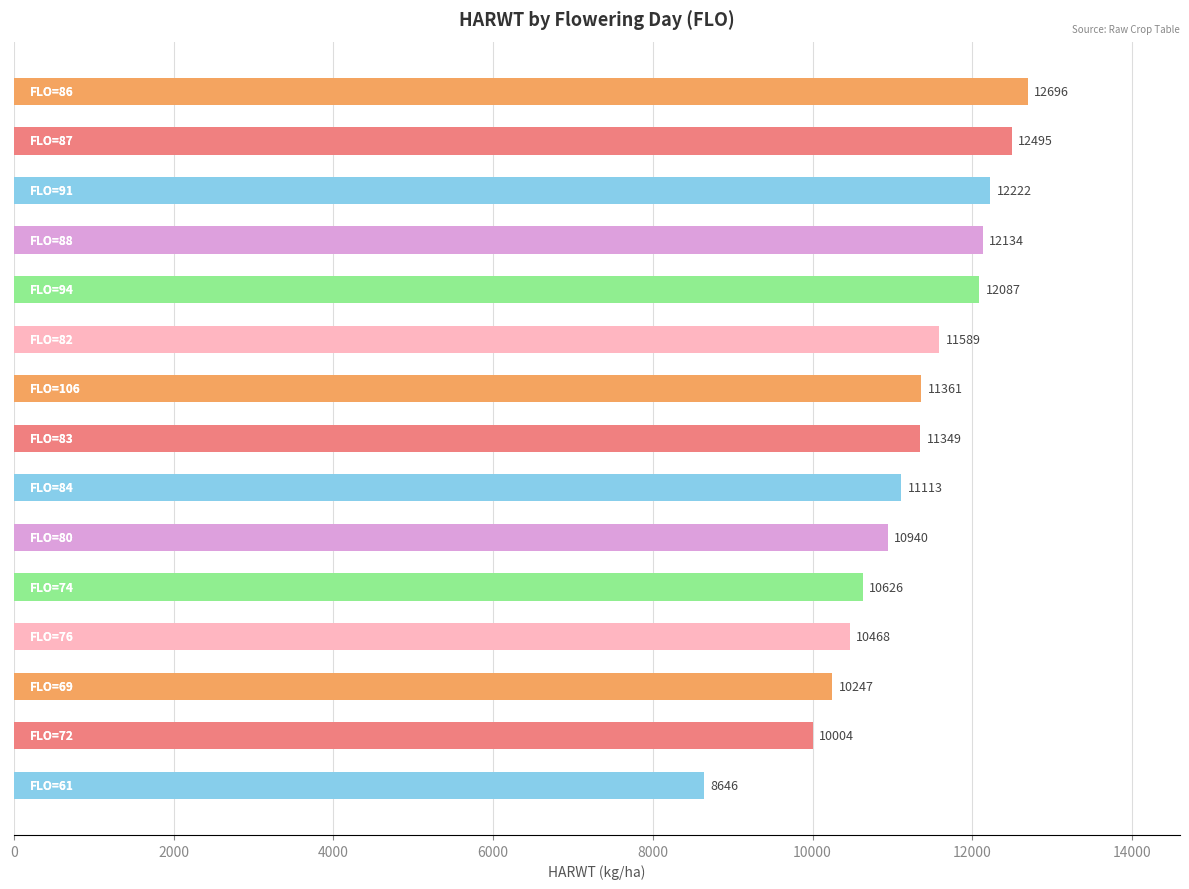

What is the sum of all values?

167977